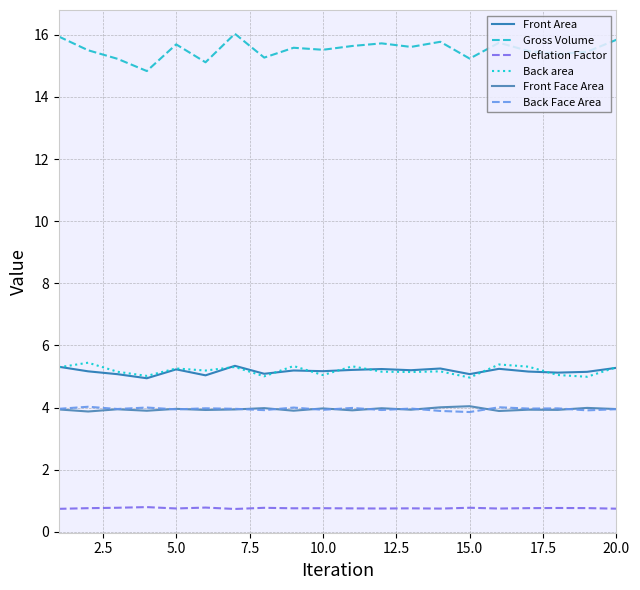

Which series has the widest spread of values?

Gross Volume